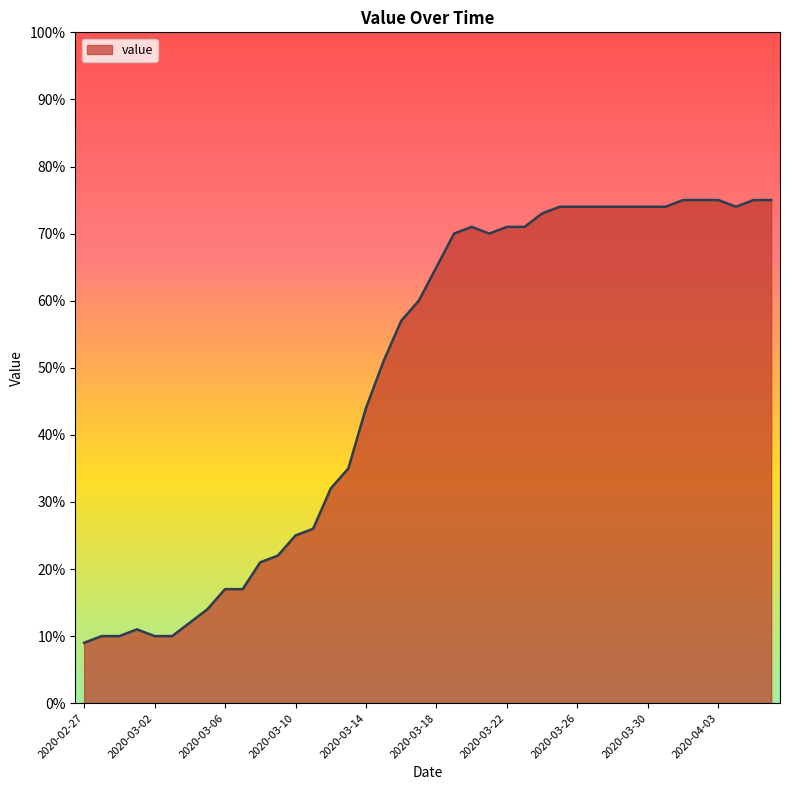

What is the maximum value shown in the chart?

75